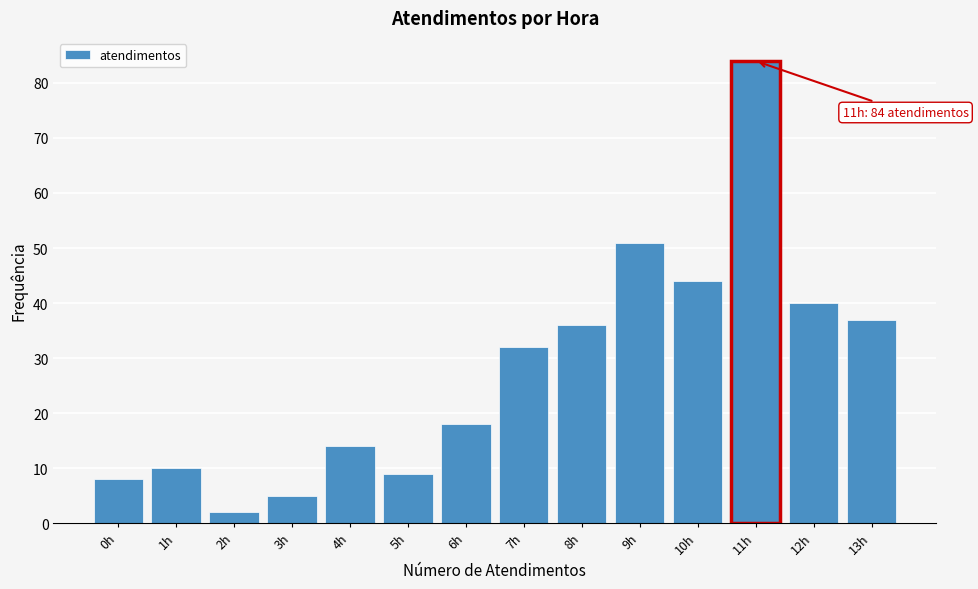

Reading left to right, extract all data points from this chart.

8	10	2	5	14	9	18	32	36	51	44	84	40	37